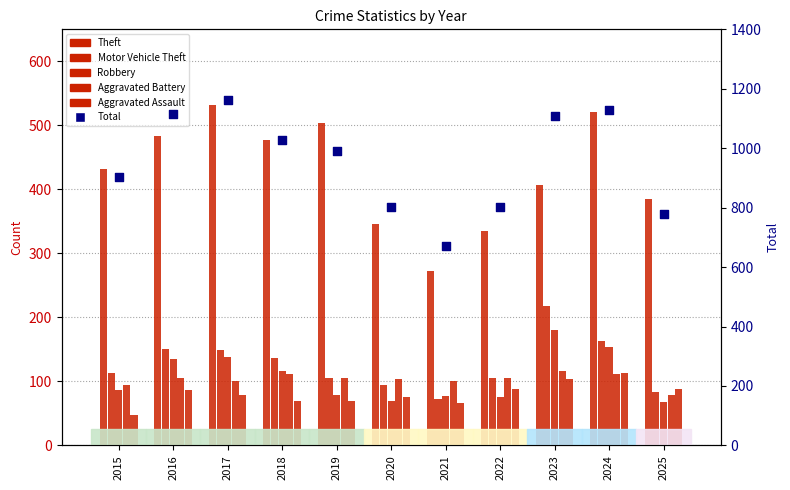

Which series contains the lowest Y value?

Aggravated Assault